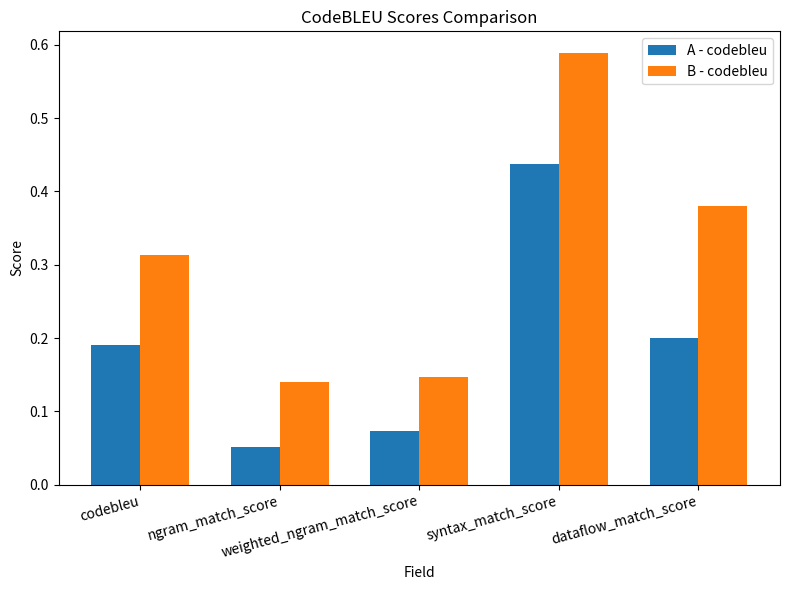

At how many categories does at least one series exceed 0?

5